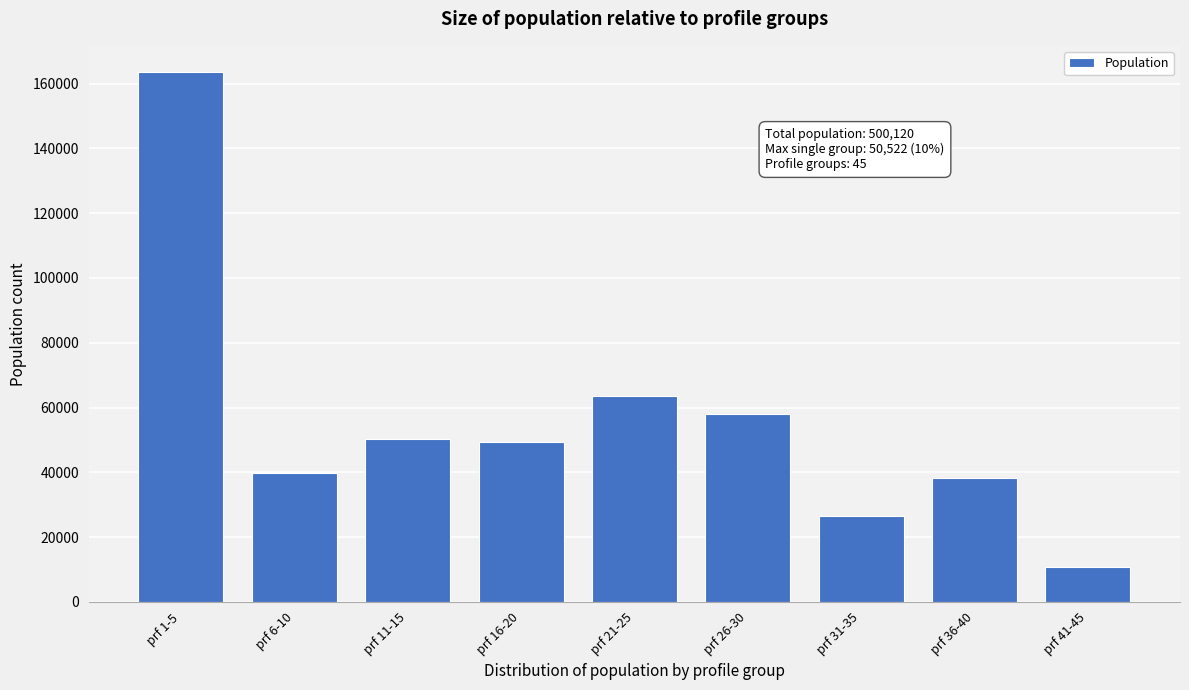

Reading right to left, transcribe all the data shown in this chart.

10626	38369	26520	58088	63476	49513	50252	39763	163513